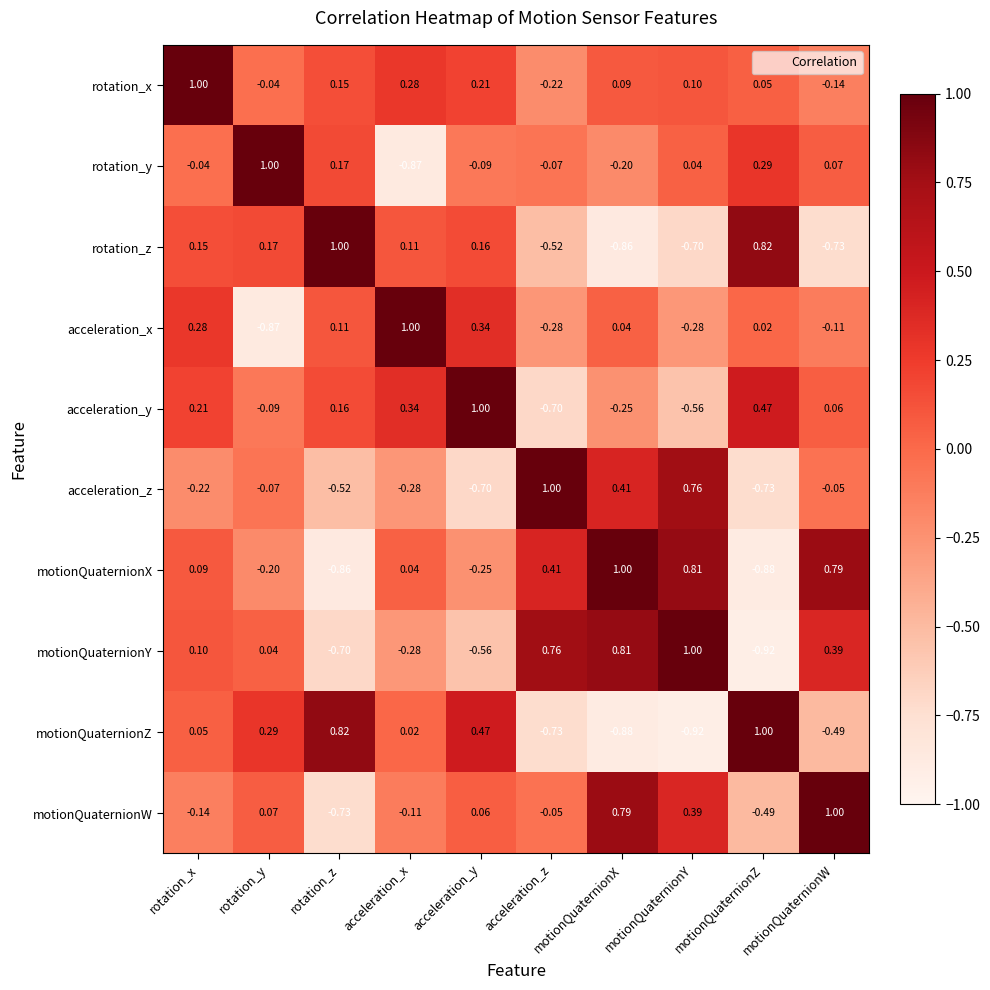

At which label does rotation_x reach its peak?

rotation_x